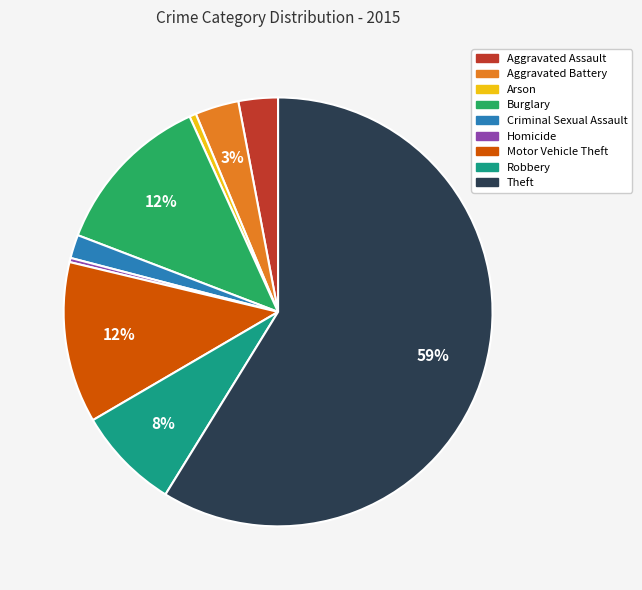

What is the largest slice in the pie chart?

Theft